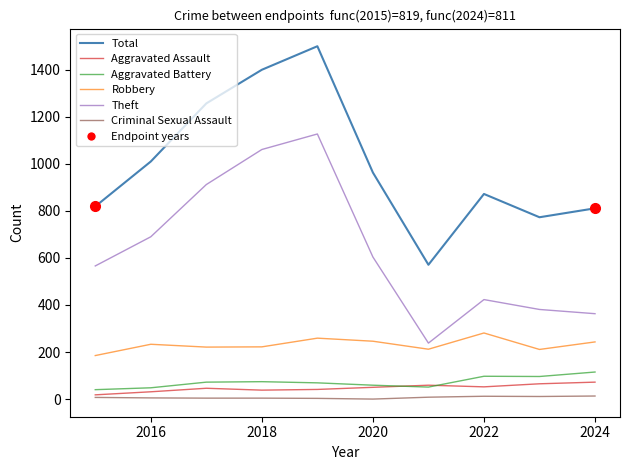

What is the highest value of the Total series?

1500